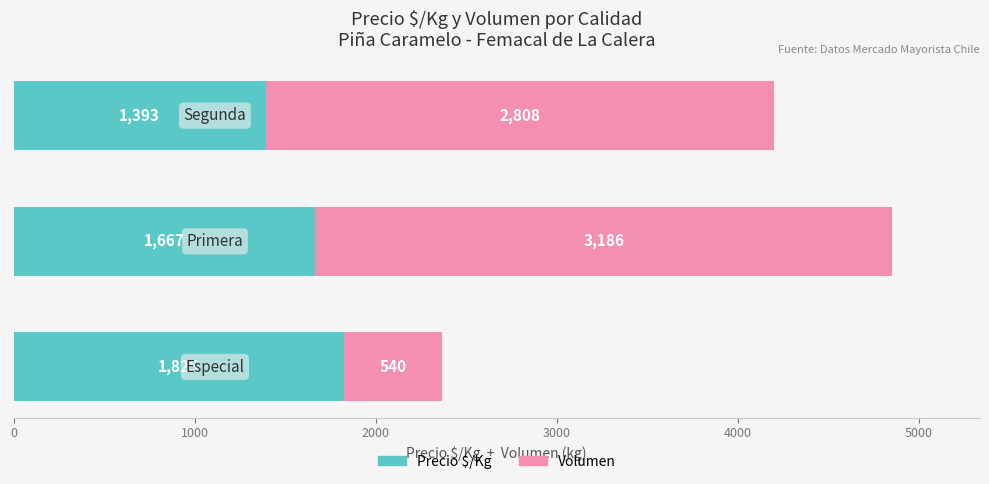

What is the minimum value for Precio $/Kg?

1393